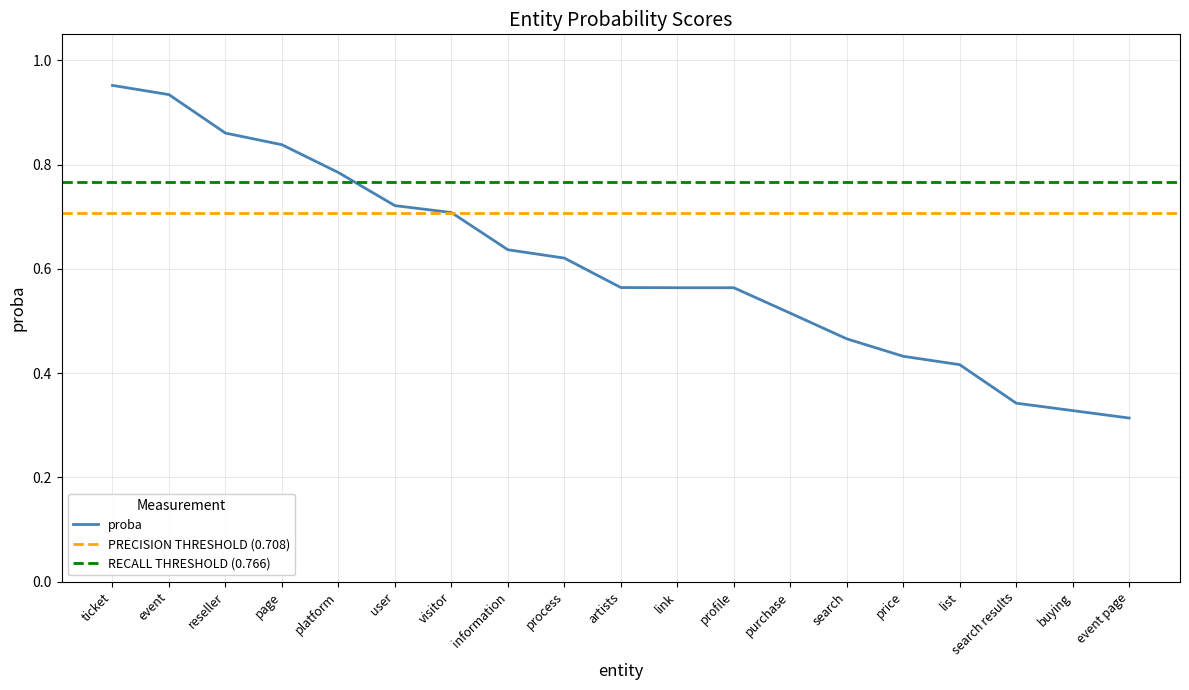

What is the difference between the values at price and profile?

0.1